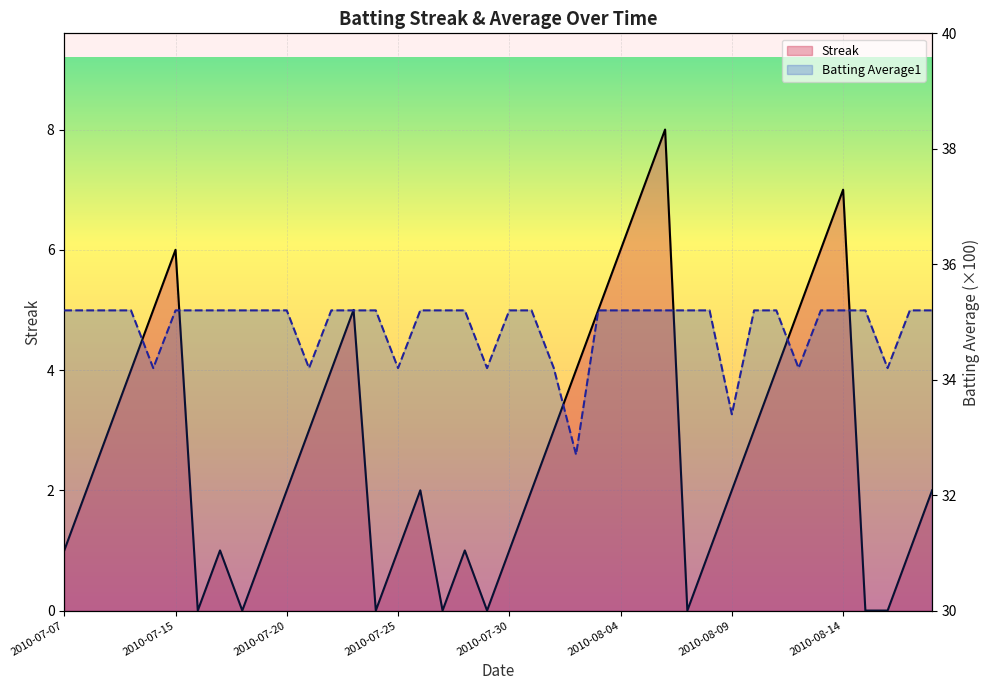

Which series has the largest range (max minus min)?

Streak